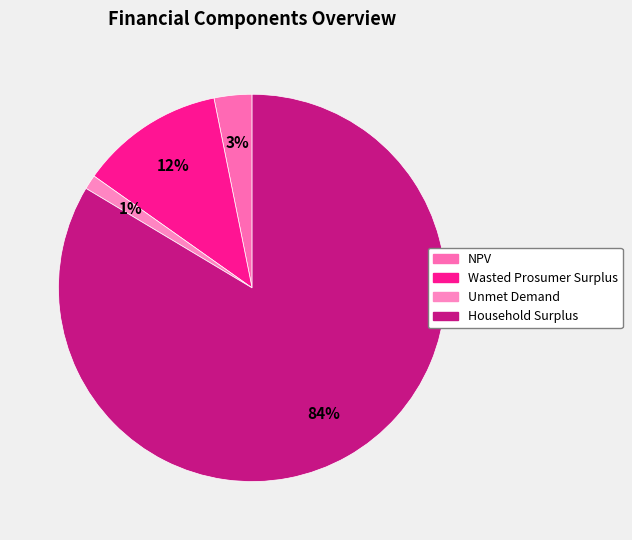

Is there a majority slice in this chart?

Yes